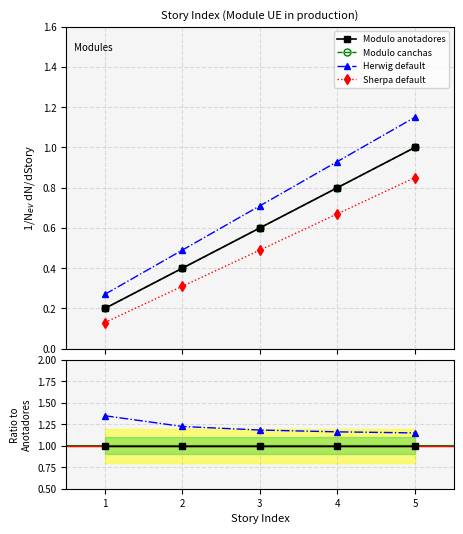

Is the value of Herwig default at 3 greater than the value of Modulo canchas at 3?

Yes